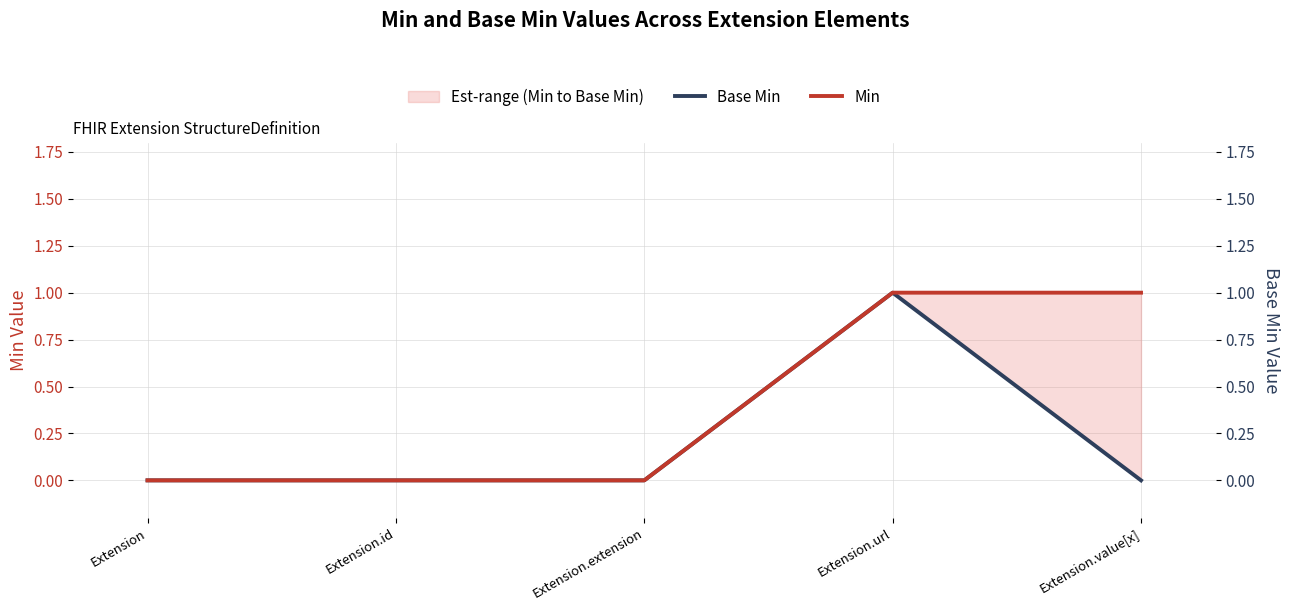

True or false: Min and Base Min intersect in this chart.

False